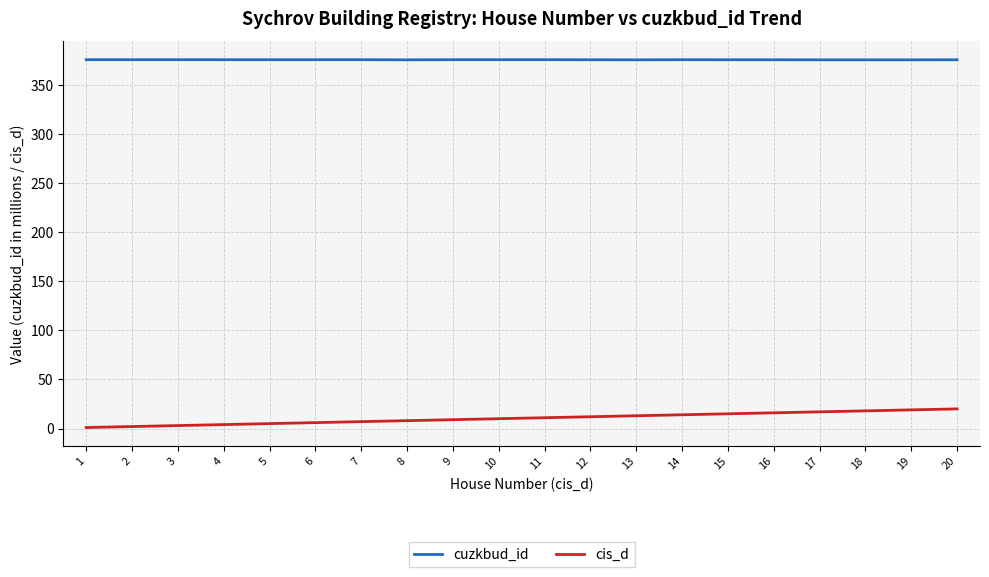

What is the minimum value for cis_d?

1.0